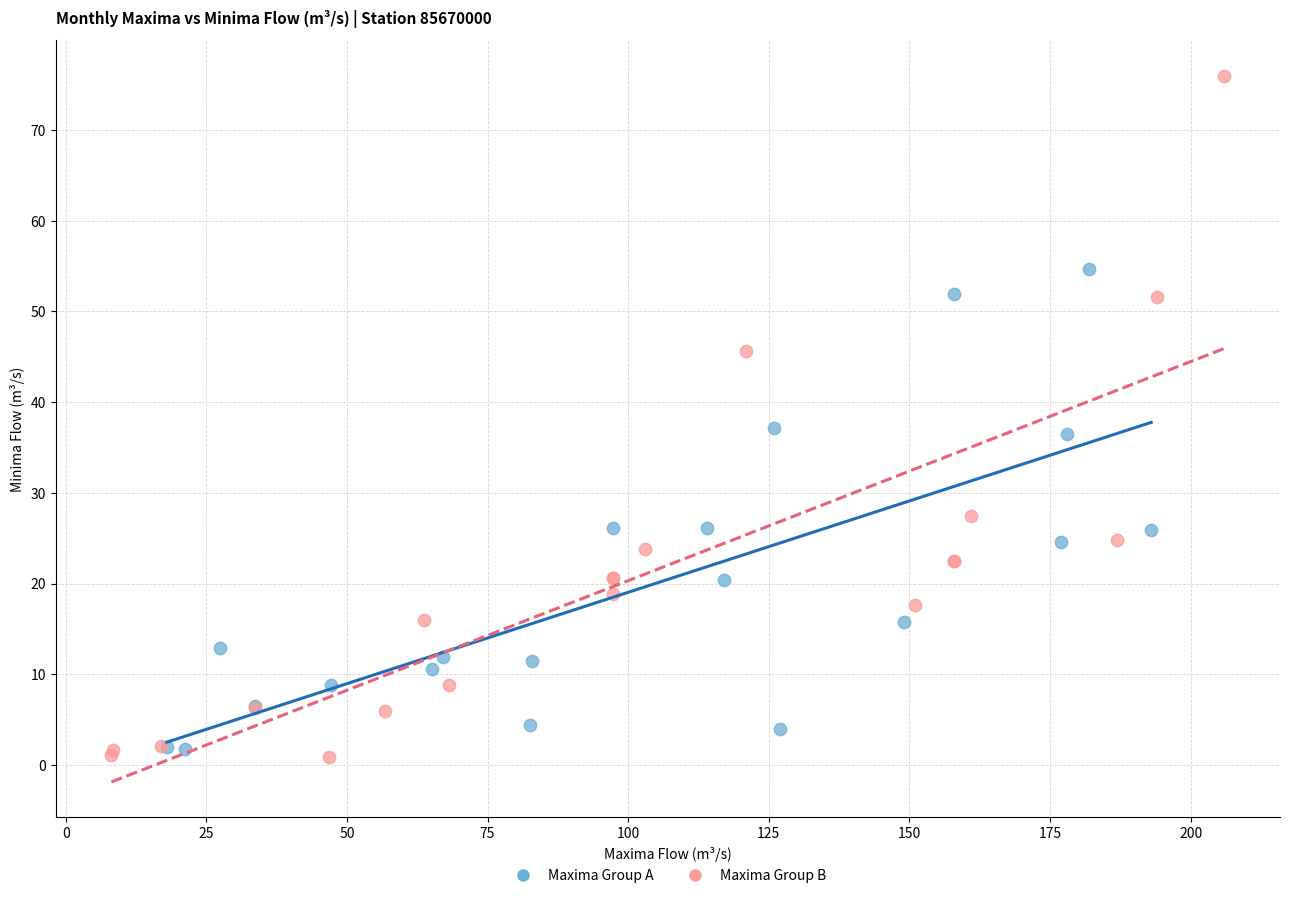

Which series contains the highest Y value?

Maxima Group B